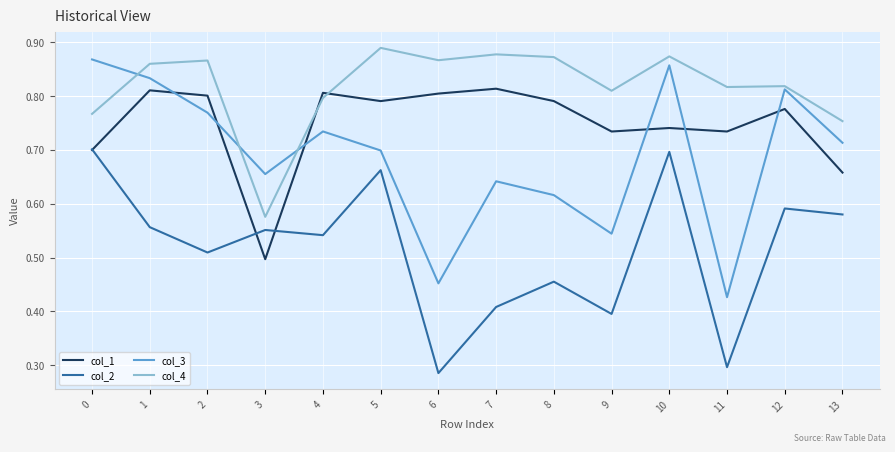

Which series changed the most between 11 and 12?

col_3